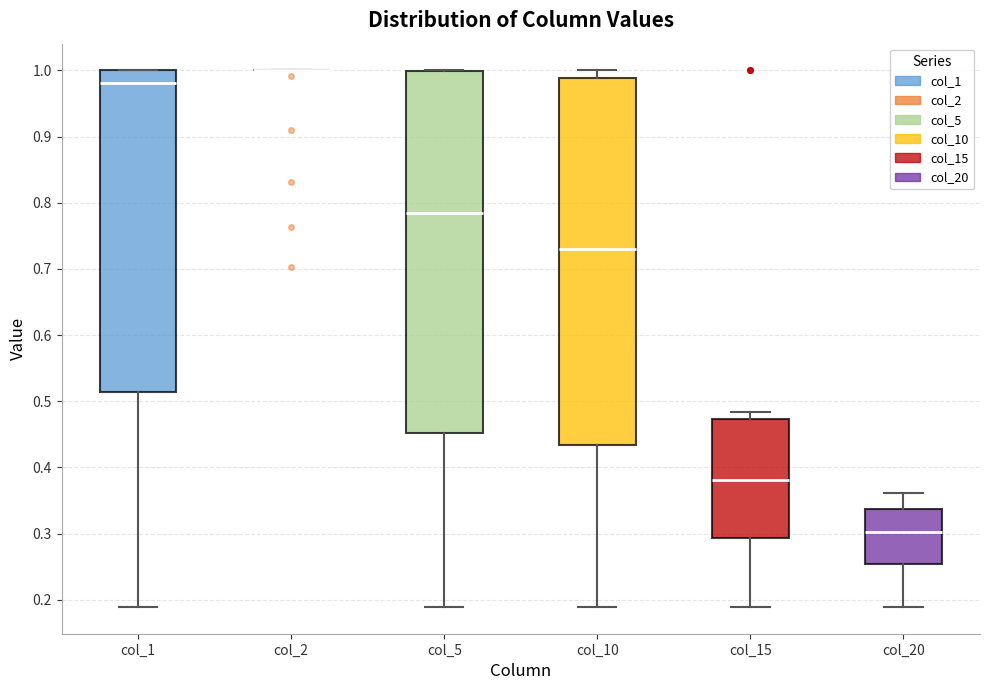

Where is the upper edge of the box for col_5 on the y-axis? The values are not printed on the chart, so give them approximately, as read against the axis.

1.00